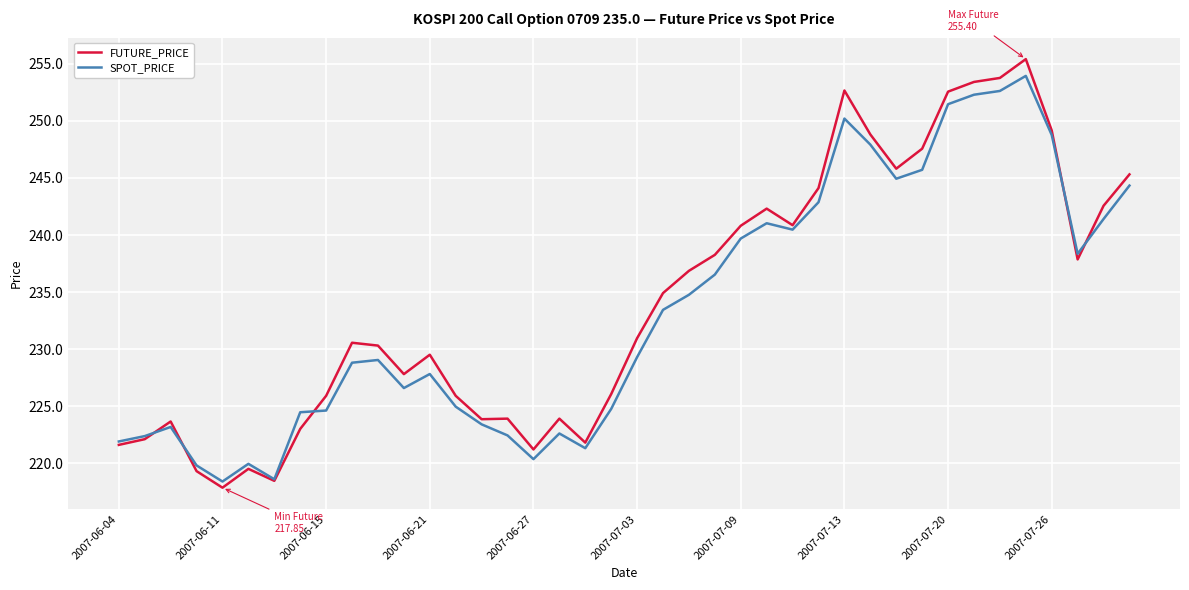

What is the maximum value for FUTURE_PRICE?

255.4